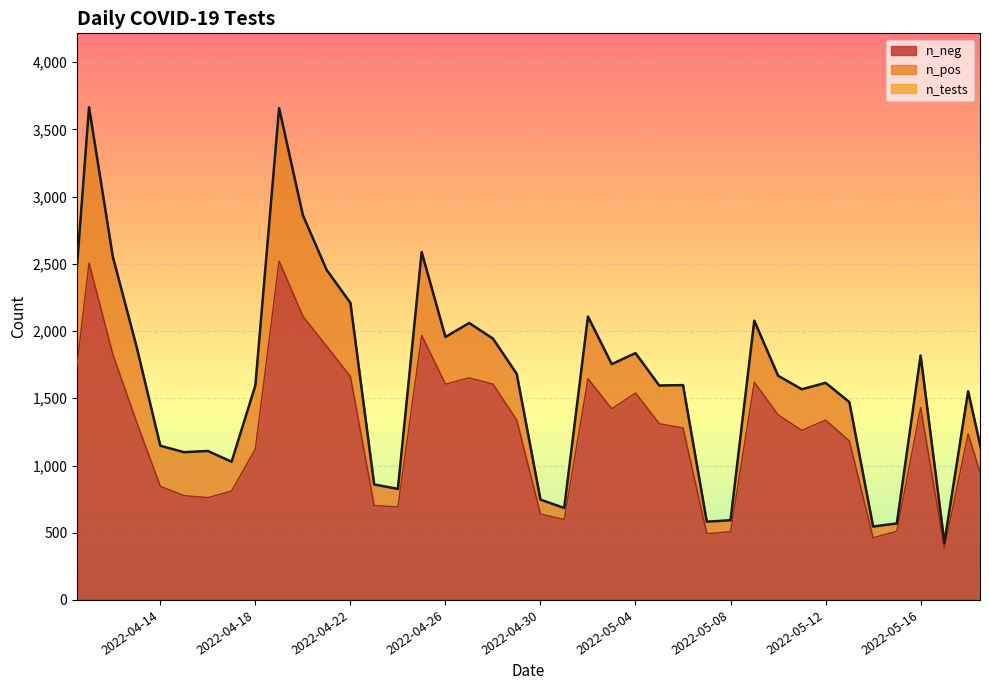

What is the difference between the maximum and minimum values in the n_pos series?

1118